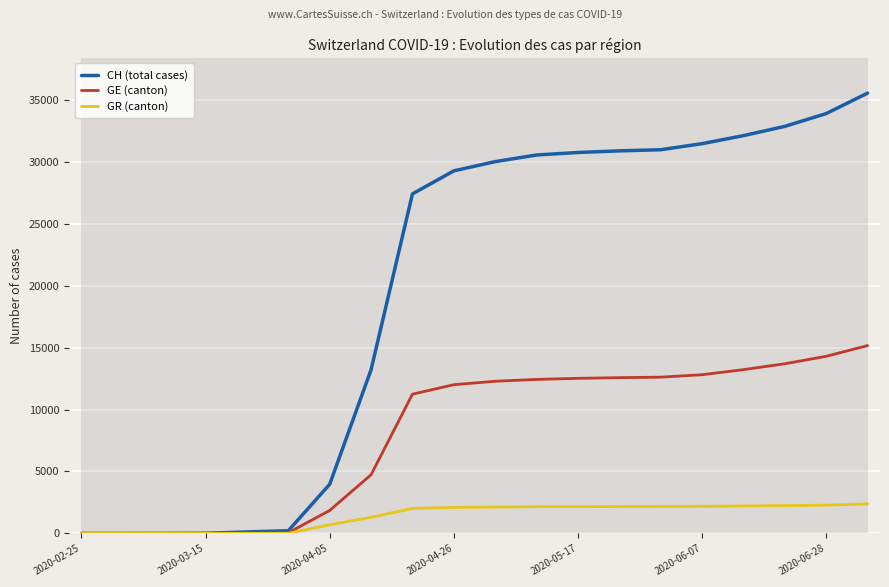

Which series has the widest spread of values?

CH (total cases)